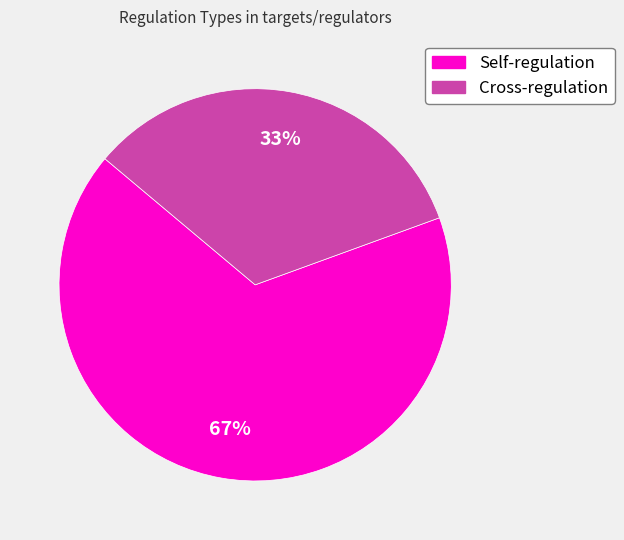

To the nearest percent, what is the average slice percentage?

50%